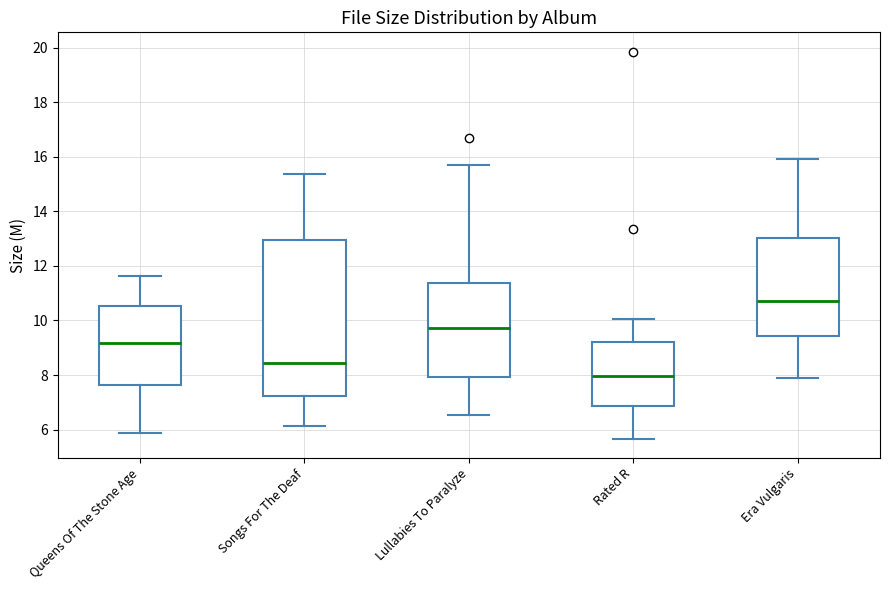

Reading left to right, transcribe this box plot: for each box, give where its median line is, the range the box spans, and where its two whiskers end, as read against the y-axis. The values are not printed on the chart, so give them approximately, as read against the axis.

Queens Of The Stone Age: median 9.2, box 7.6 to 10.6, whiskers 5.8 to 11.6
Songs For The Deaf: median 8.4, box 7.2 to 13.0, whiskers 6.2 to 15.4
Lullabies To Paralyze: median 9.8, box 8.0 to 11.4, whiskers 6.6 to 15.8
Rated R: median 8.0, box 6.8 to 9.2, whiskers 5.6 to 10.0
Era Vulgaris: median 10.8, box 9.4 to 13.0, whiskers 7.8 to 16.0